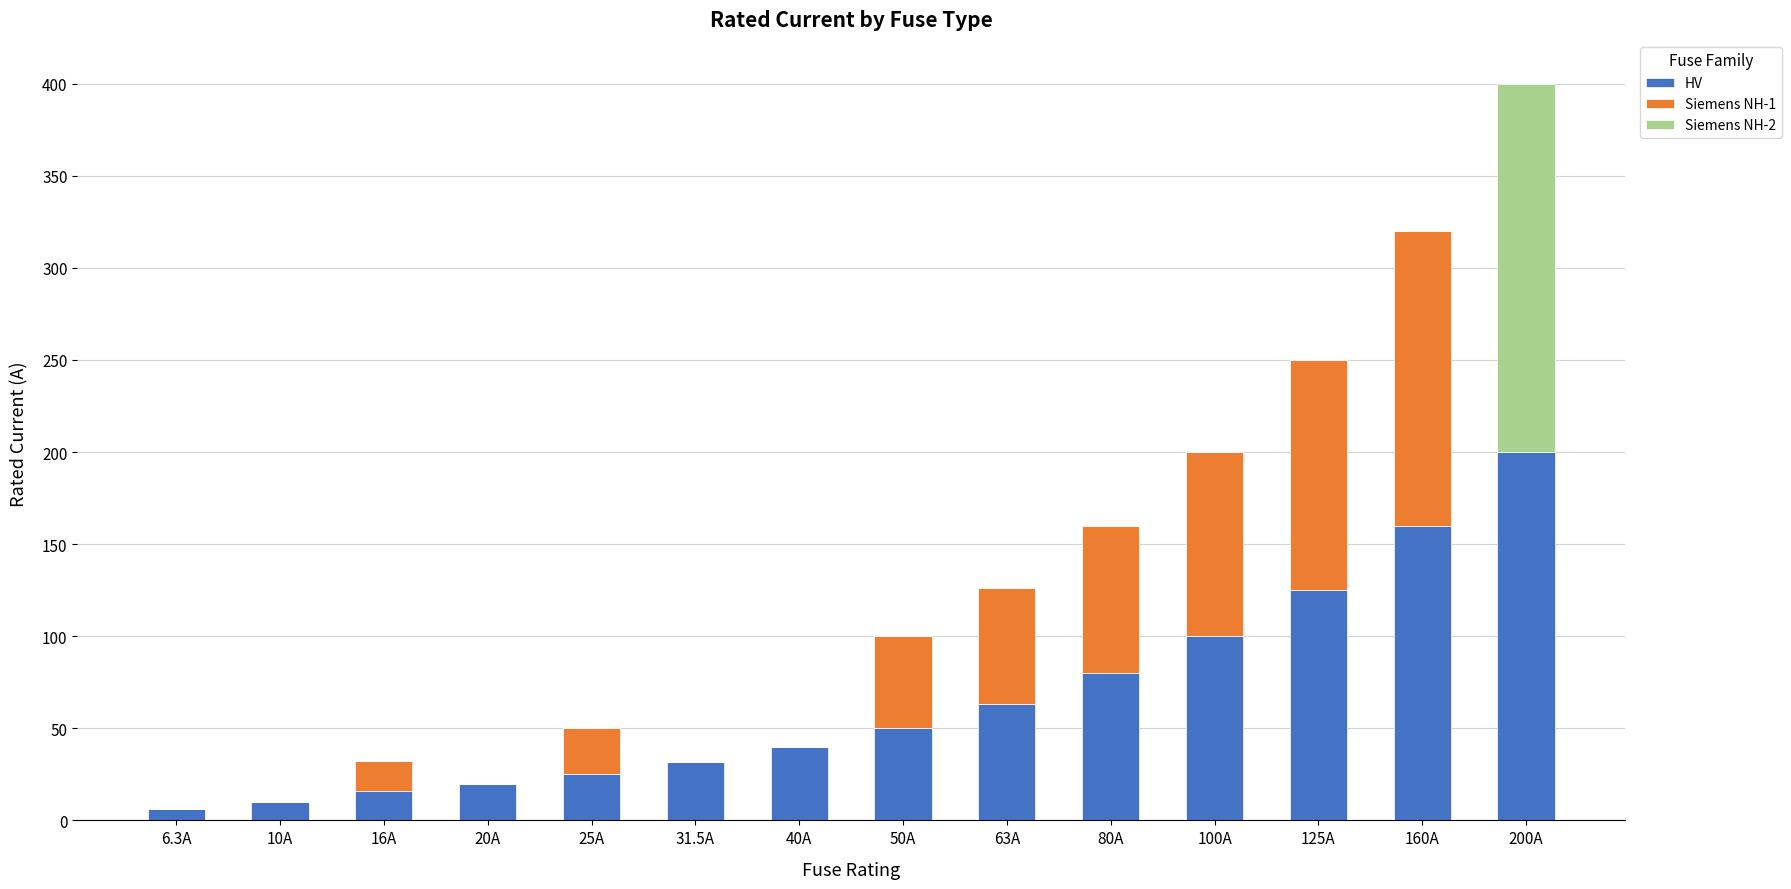

At which category is the sum across all series the highest?

200A